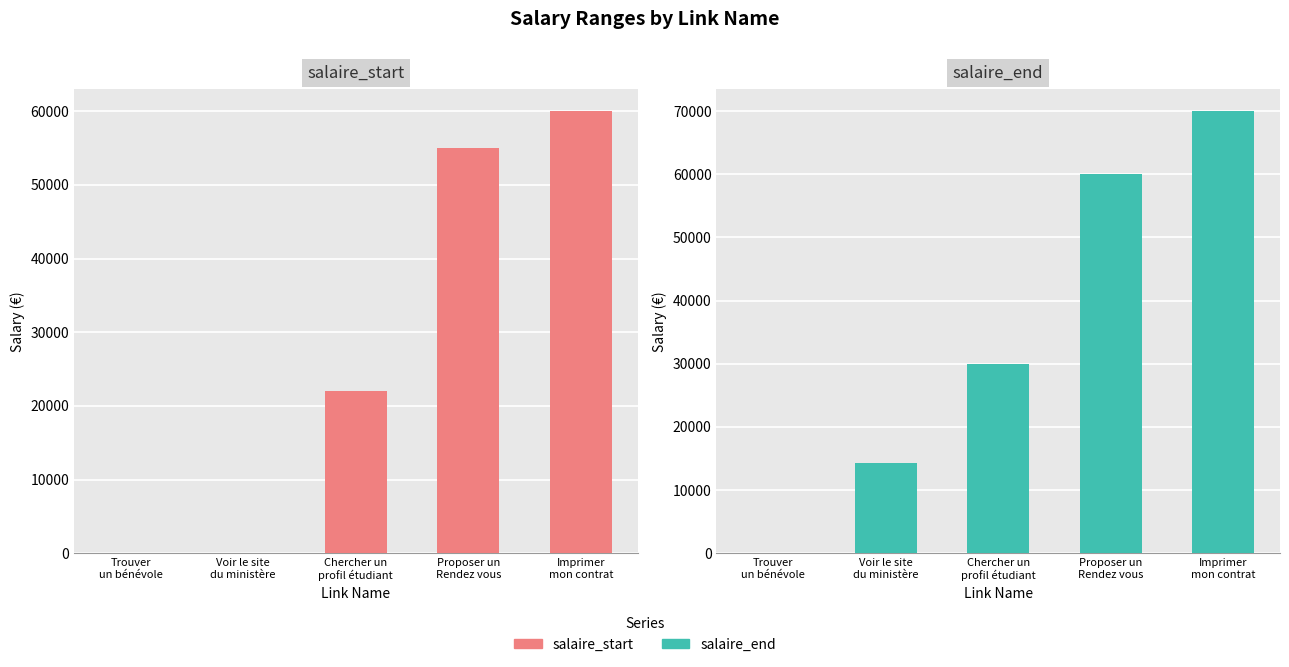

Which series changed the most between Trouver
un bénévole and Voir le site
du ministère?

salaire_end